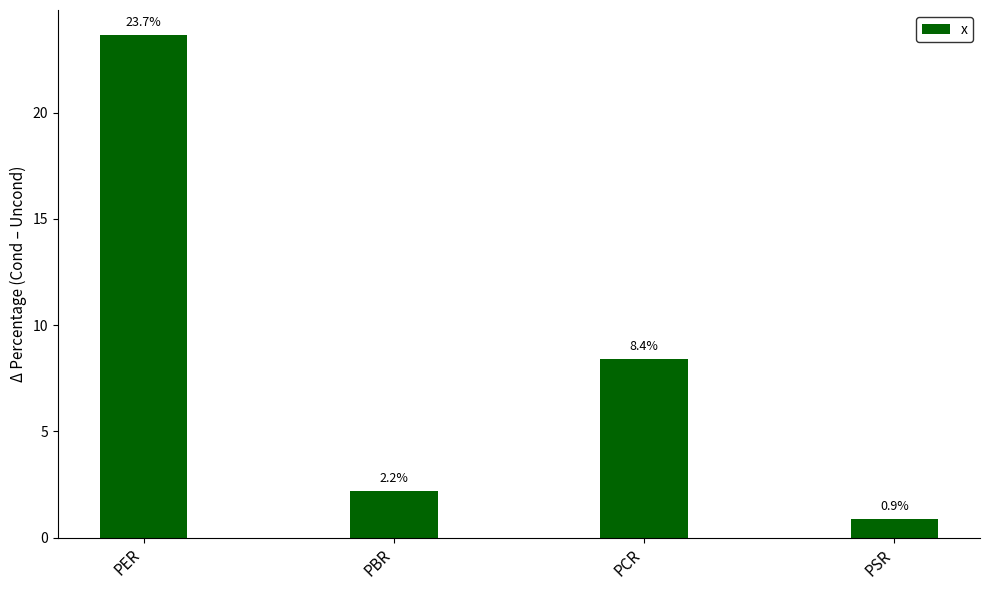

What is the sum of all values?

35.1